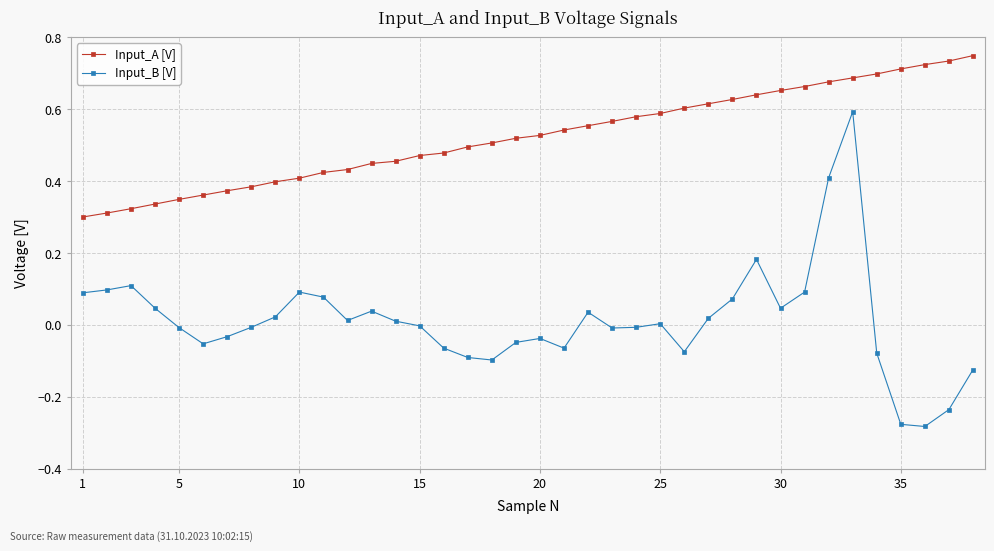

At how many categories does at least one series exceed 0?

38